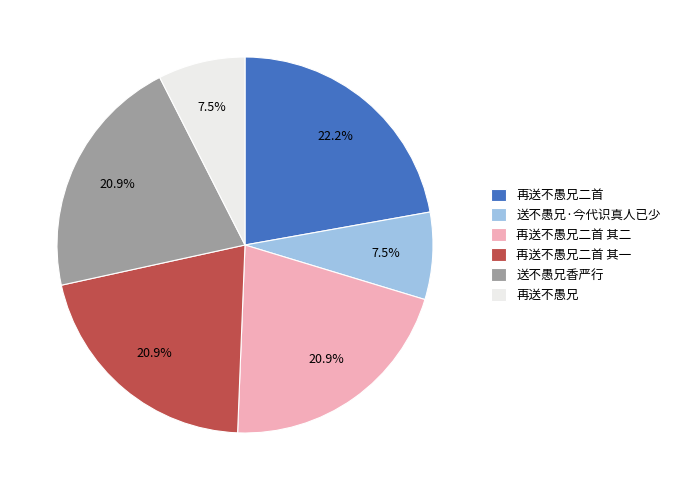

To the nearest percent, what is the average slice percentage?

17%